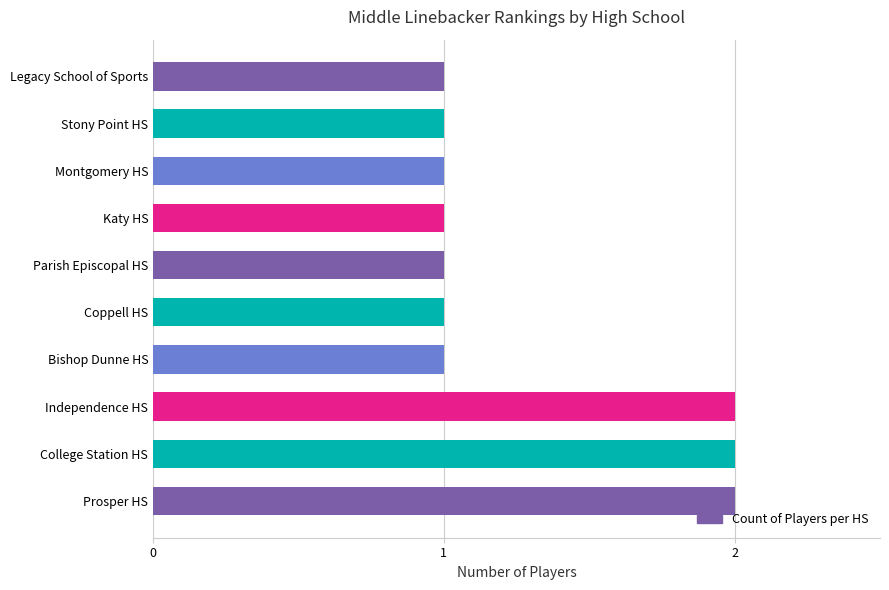

What is the sum of all values?

13